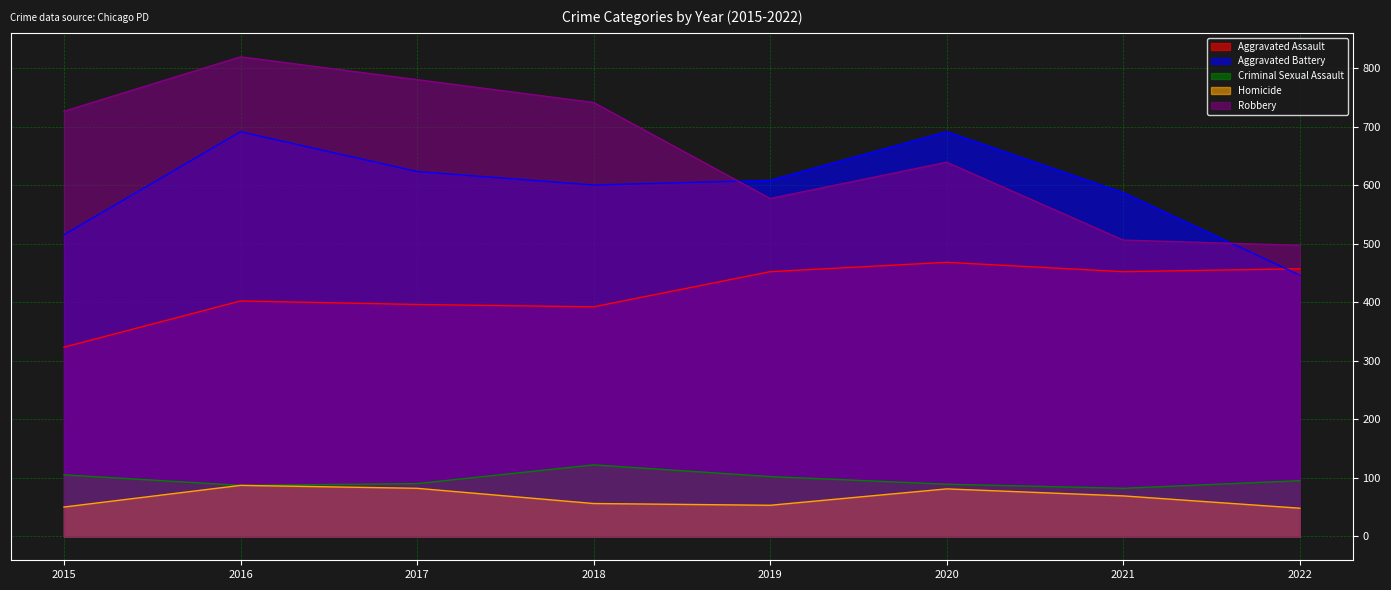

At which category is the sum across all series the highest?

2016